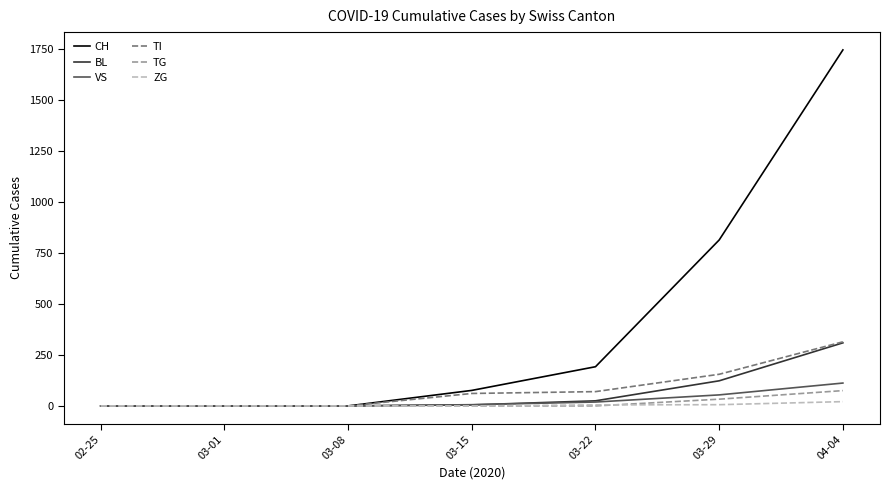

True or false: CH has a value of 0 at 03-01.

True